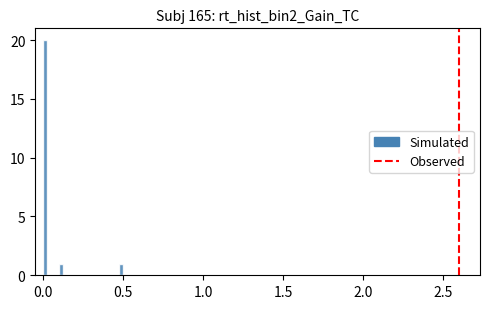

Around what value on the x-axis is the tallest bar? Give the approximate position of its centre, as read against the axis.

0.00